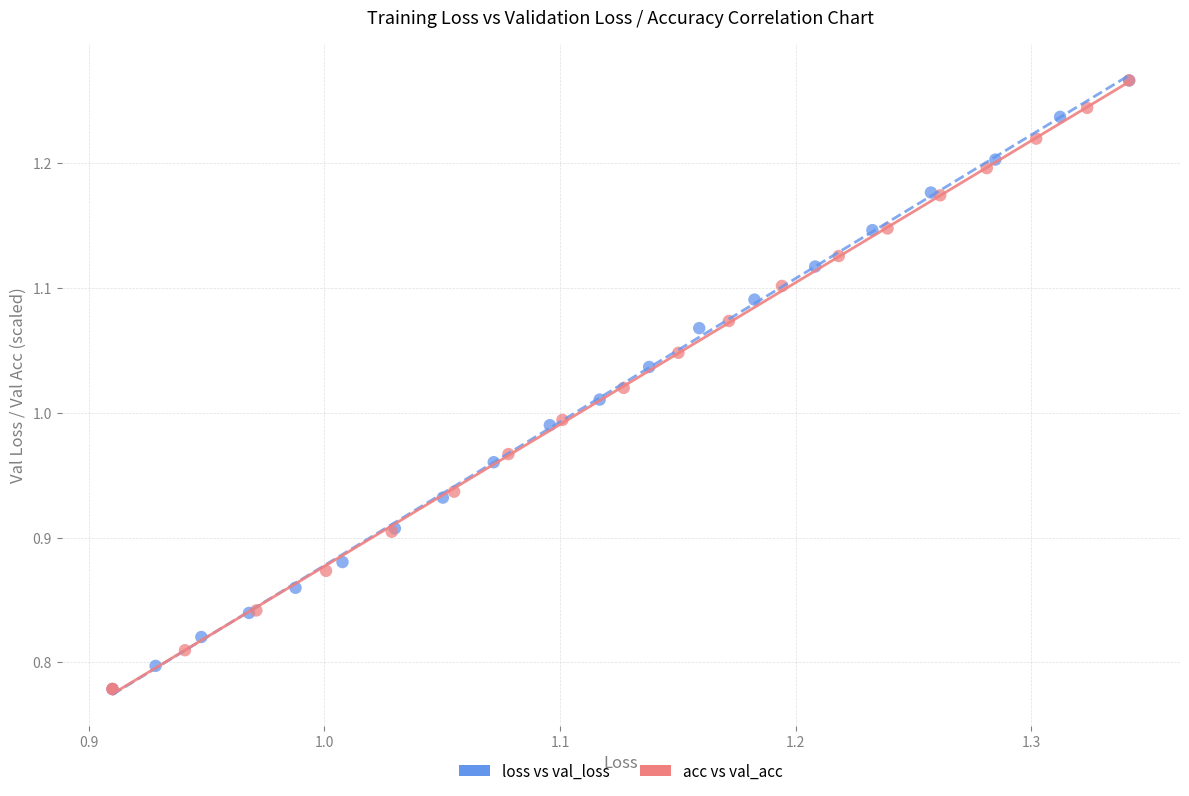

What are all the series names shown in the legend?

loss vs val_loss, acc vs val_acc